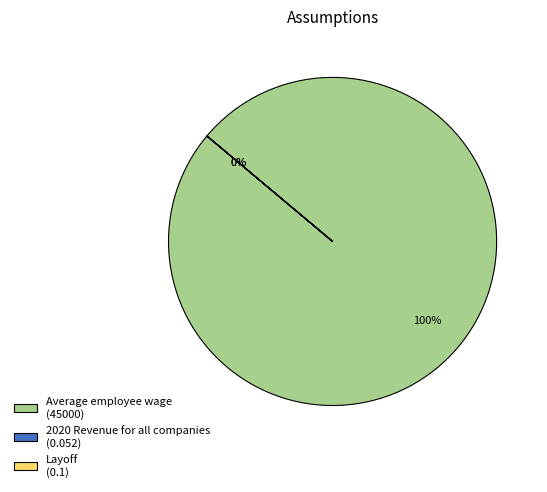

True or false: 2020 Revenue for all companies accounts for 0% of the total.

True